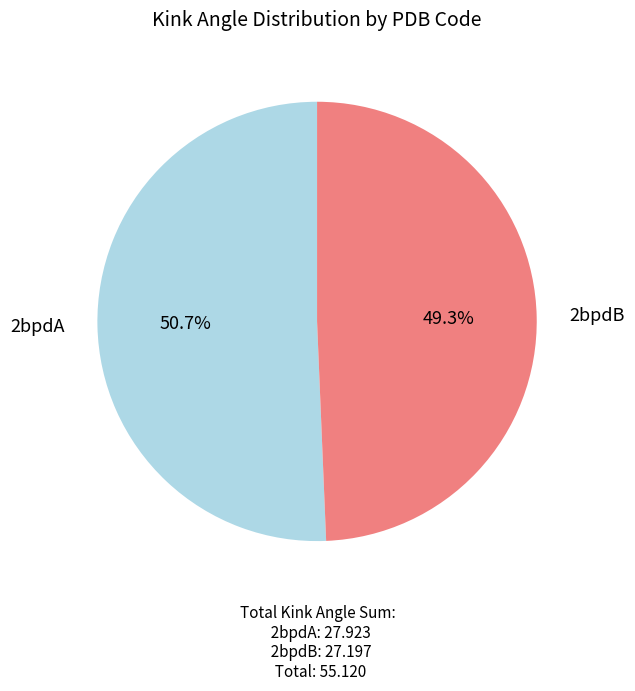

Is there a majority slice in this chart?

Yes